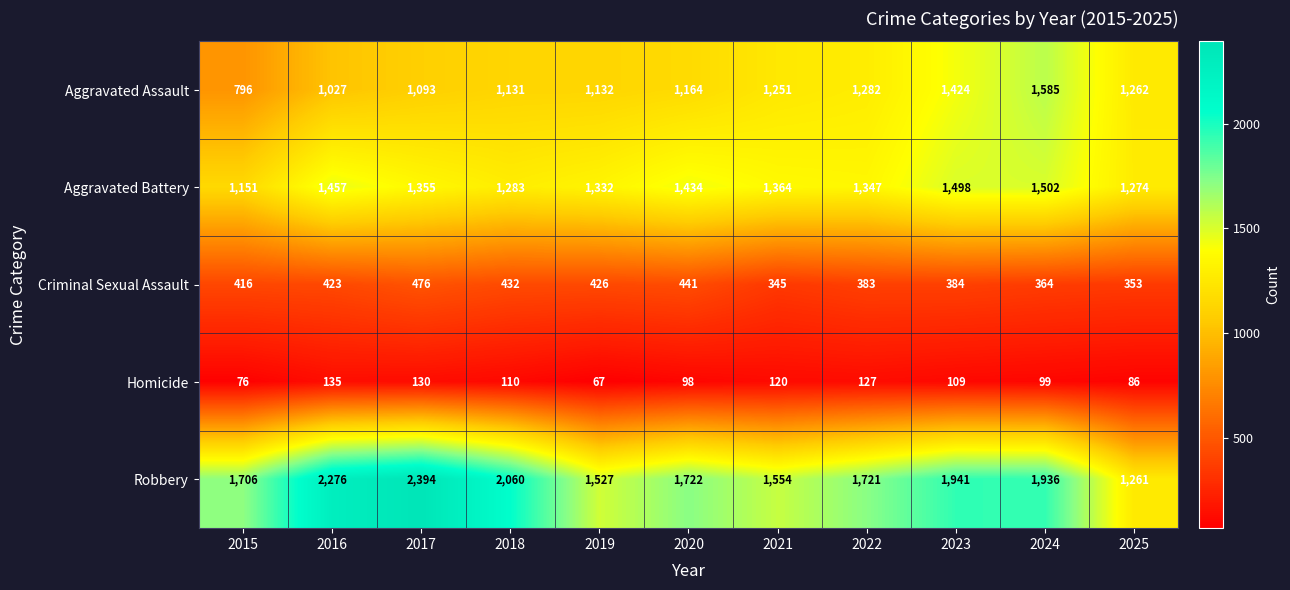

What is the maximum value shown in the chart?

2394